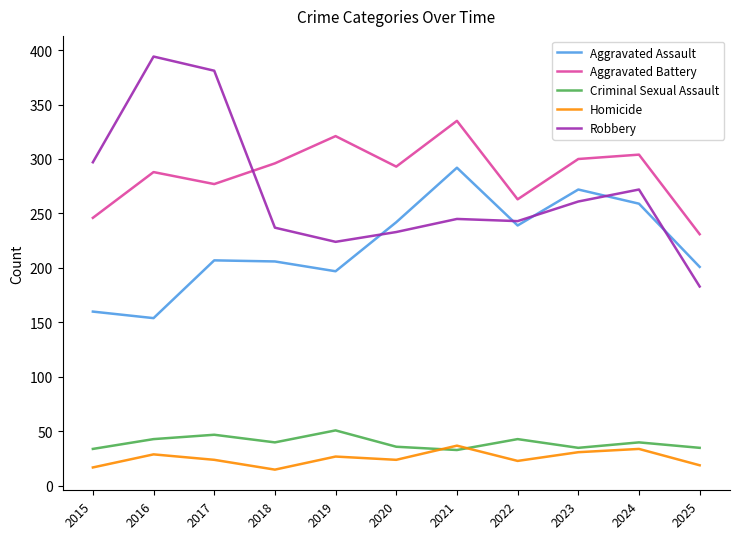

What are all the series names shown in the legend?

Aggravated Assault, Aggravated Battery, Criminal Sexual Assault, Homicide, Robbery